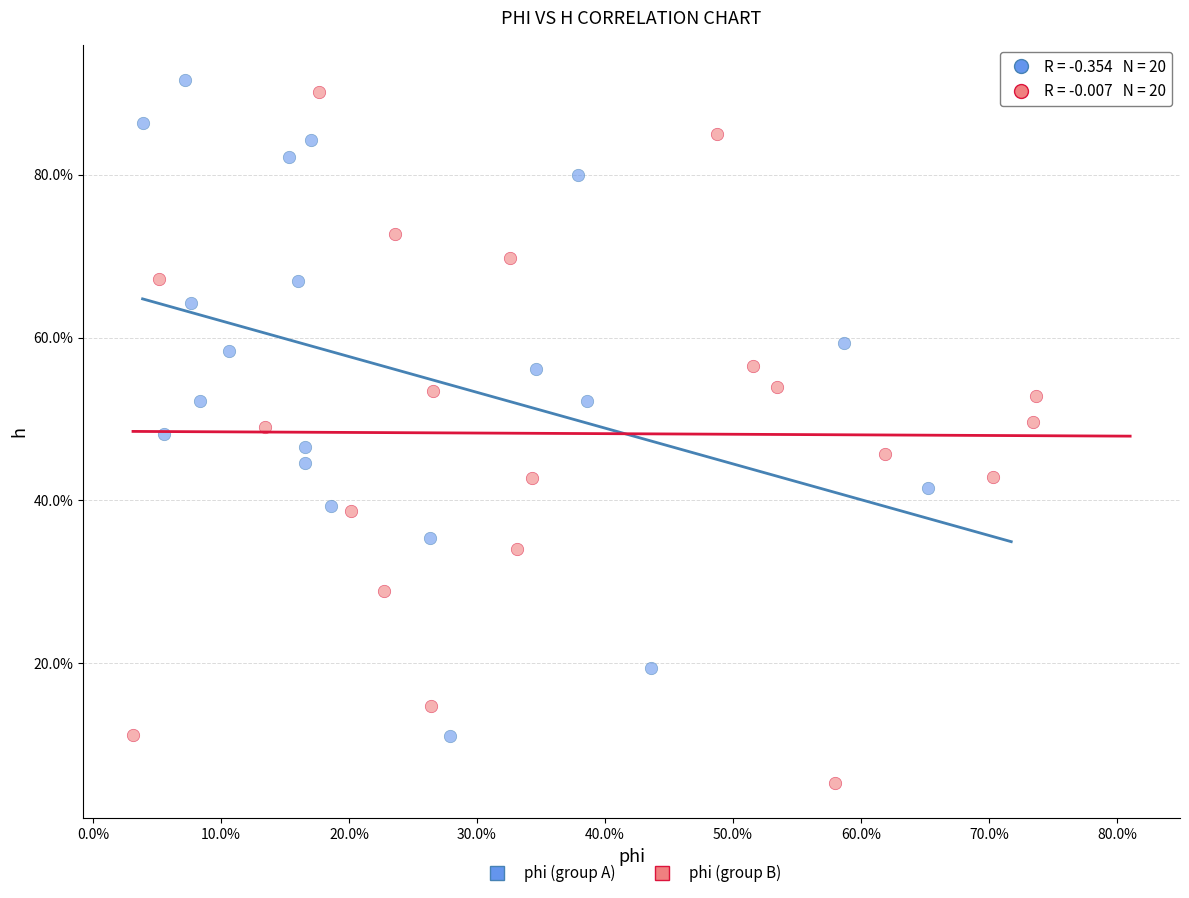

What are all the series names shown in the legend?

phi (group A), phi (group B)